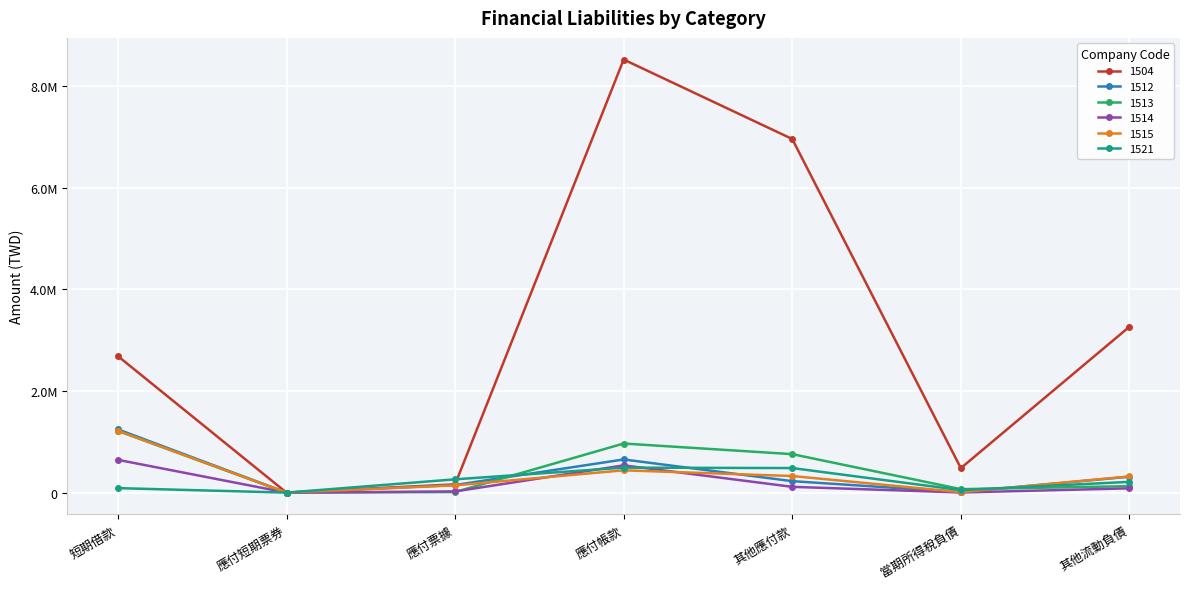

What is the label of the 4th point from the left?

應付帳款